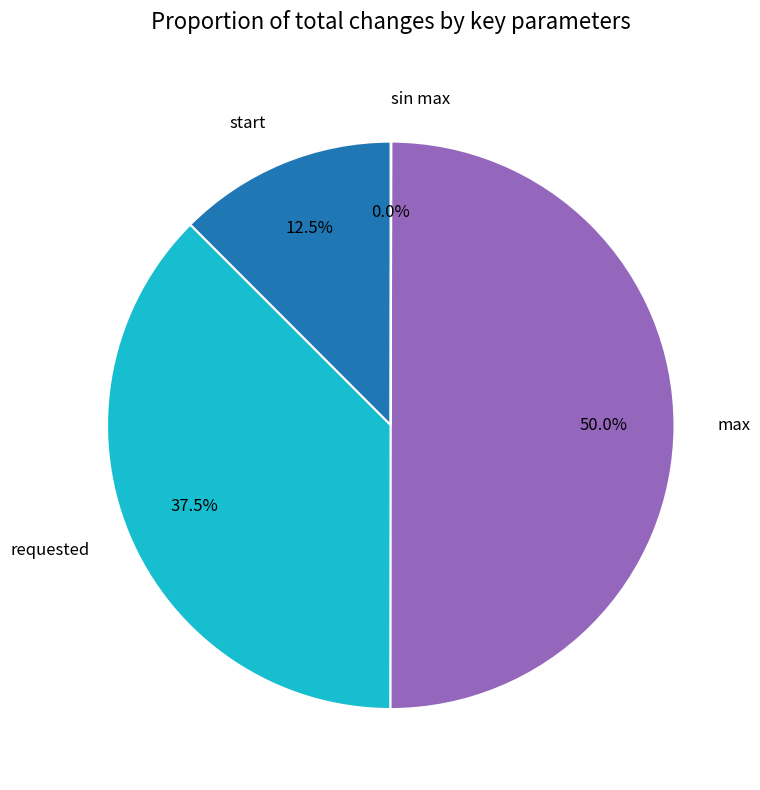

Which has a higher value, requested or max?

max